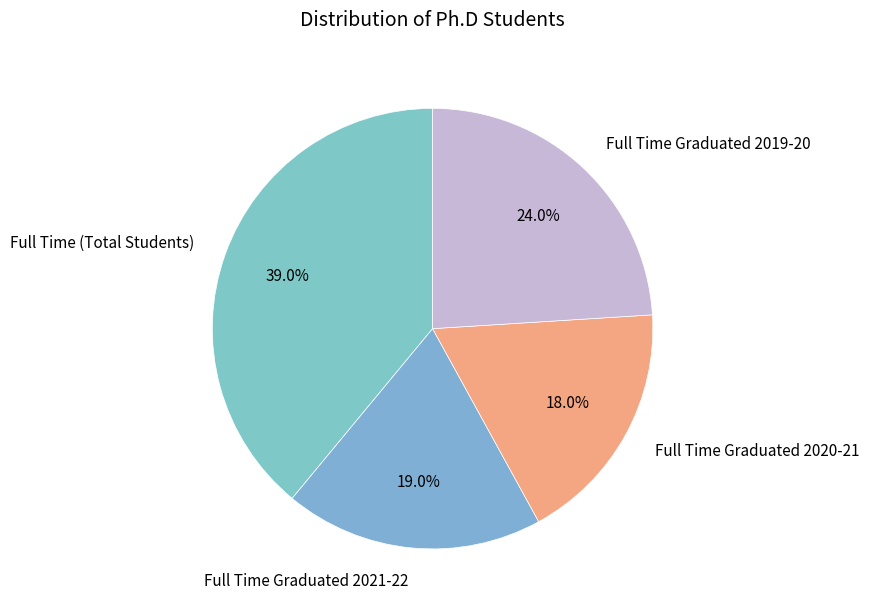

What percentage is the Full Time Graduated 2020-21 slice, to the nearest percent?

18%